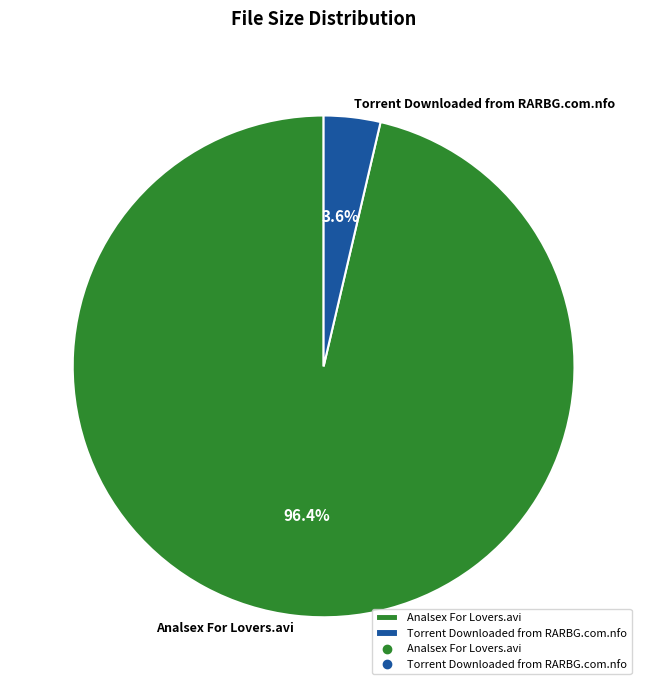

Does Torrent Downloaded from RARBG.com.nfo account for over 50% of the chart?

No